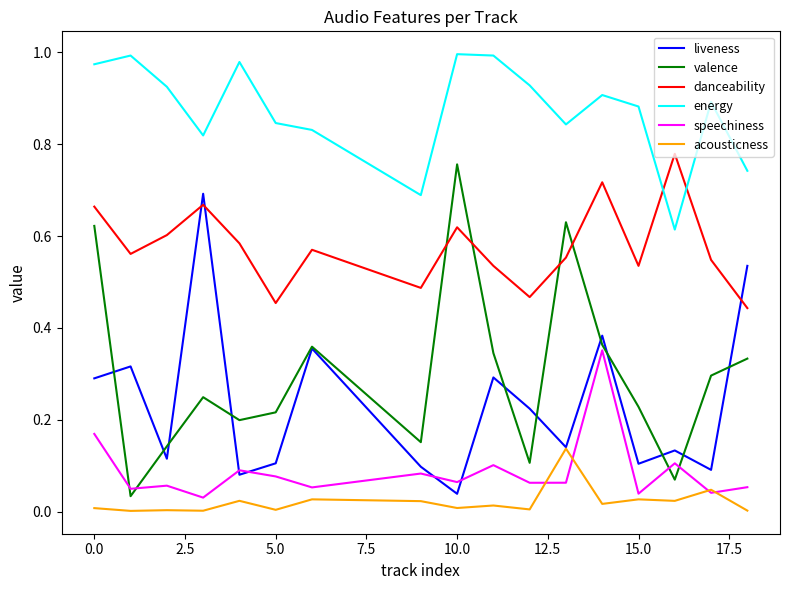

Which series has the largest range (max minus min)?

valence